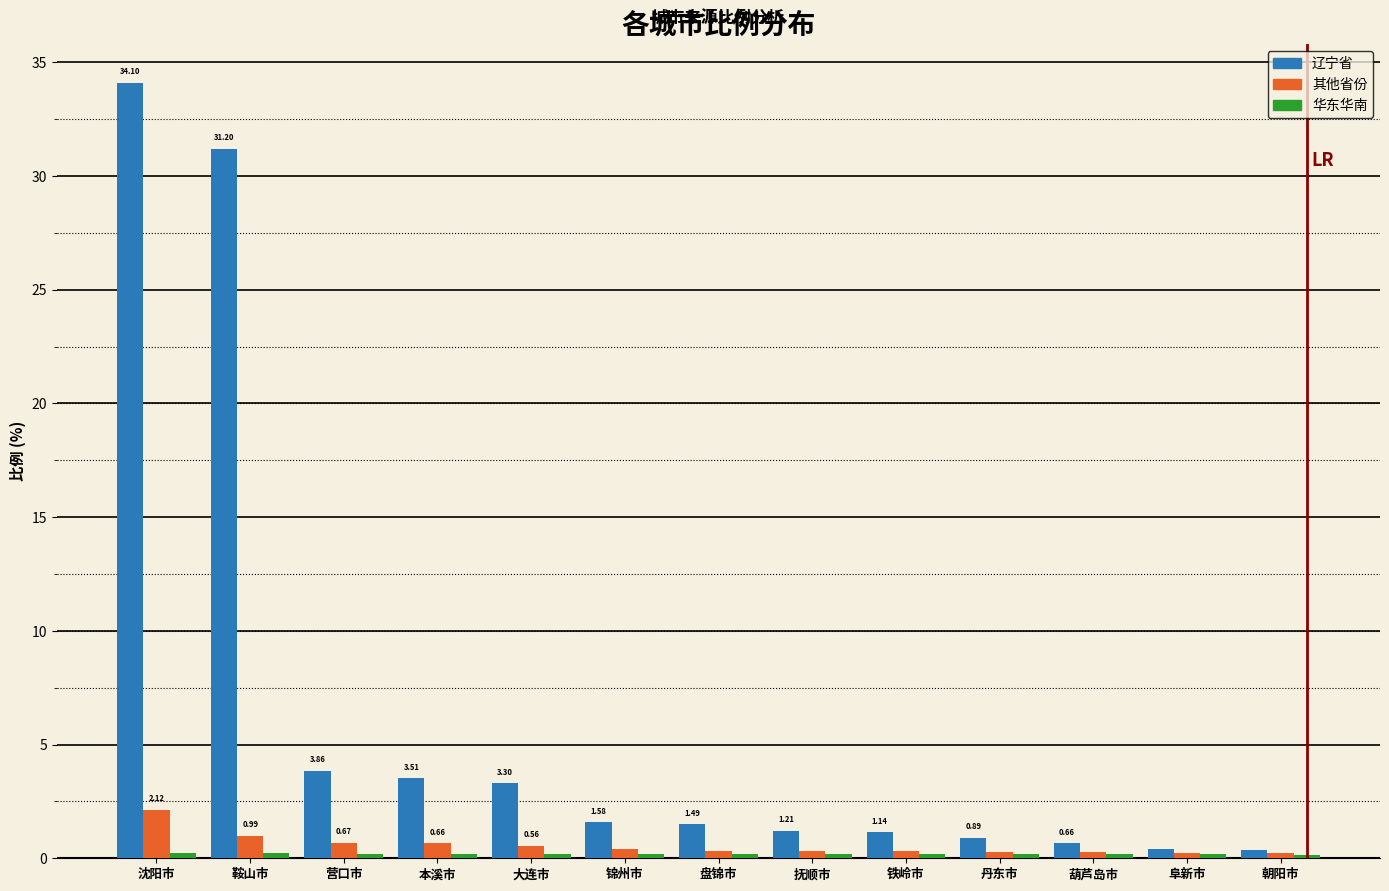

What is the sum of all 其他省份 values?

7.4